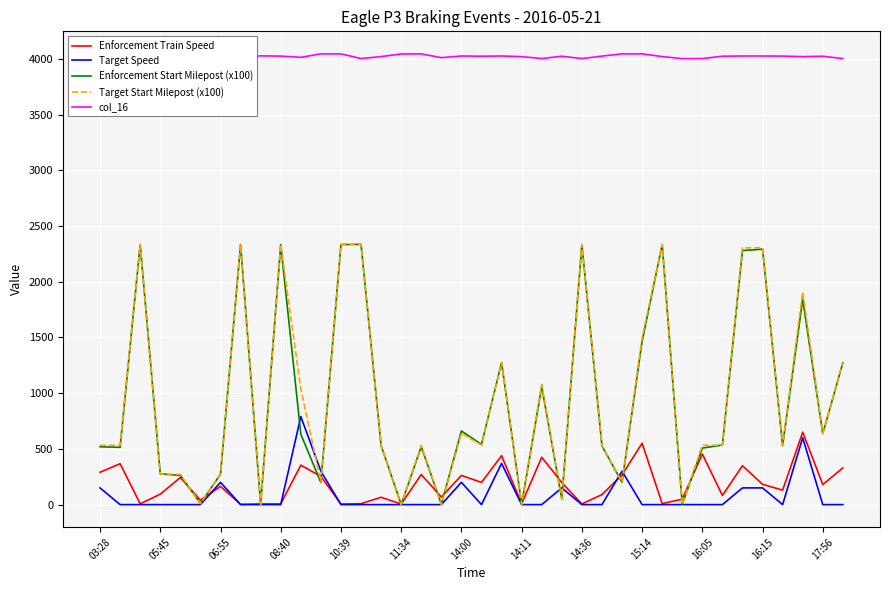

After their last crossing, which series has the higher values: Target Start Milepost (x100) or Target Speed?

Target Start Milepost (x100)